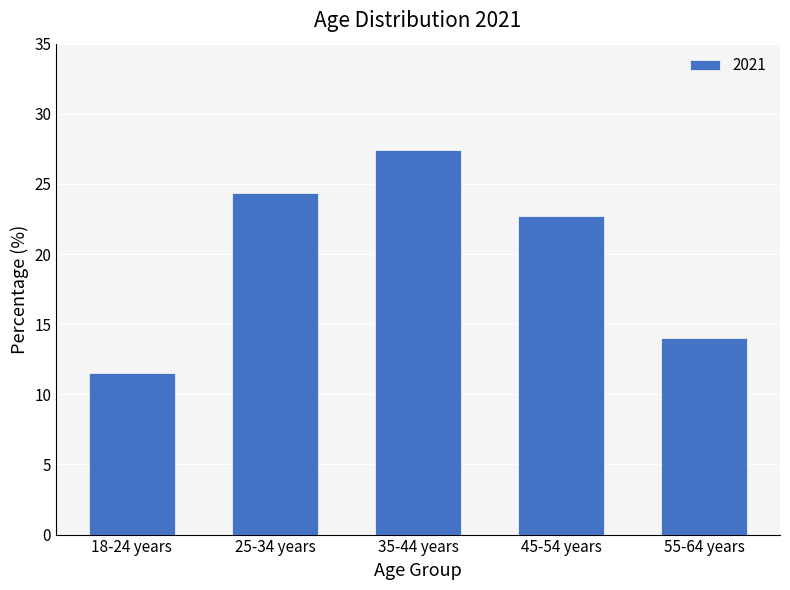

What is the difference between the maximum and minimum values?

16.0